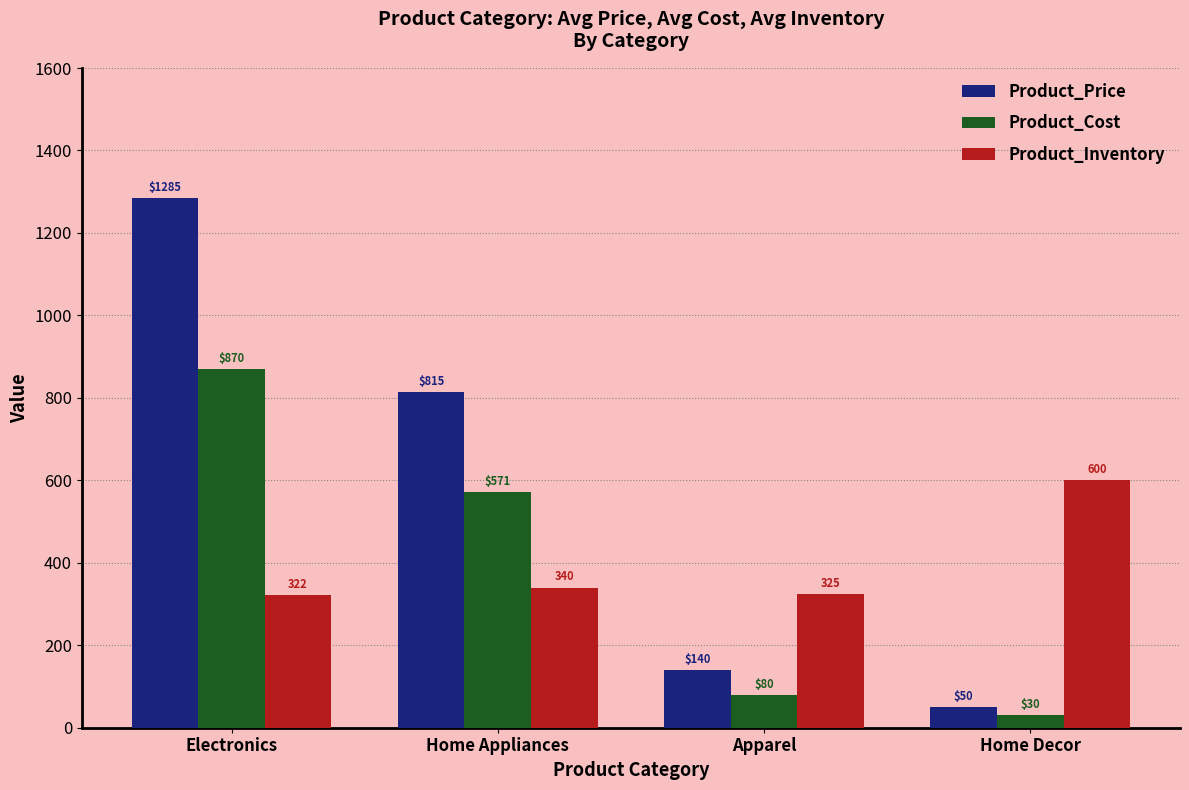

How many bars are there in each group?

3